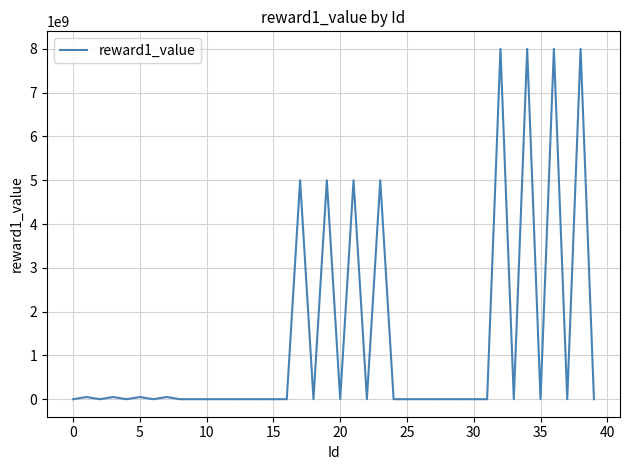

What is the greatest value displayed?

8000000000